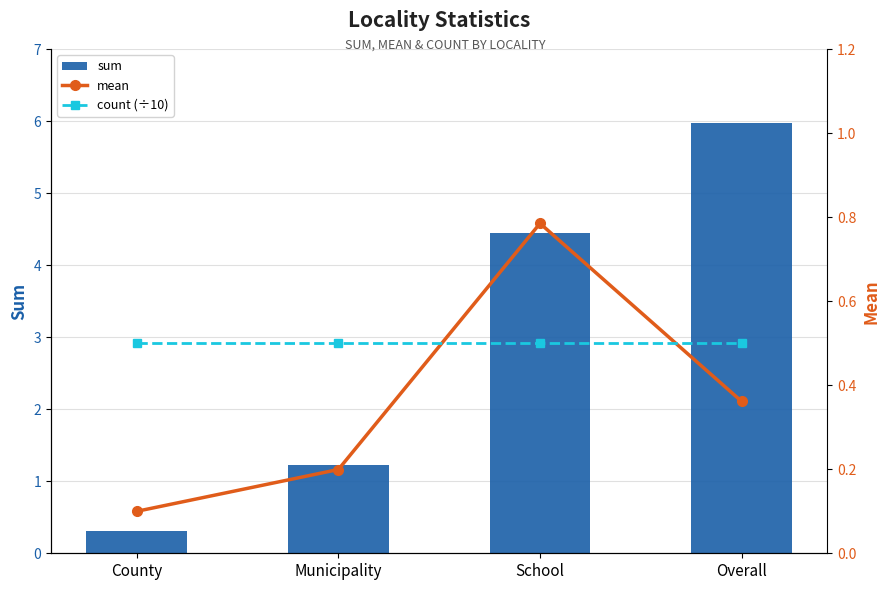

What are all the series names shown in the legend?

sum, mean, count (÷10)